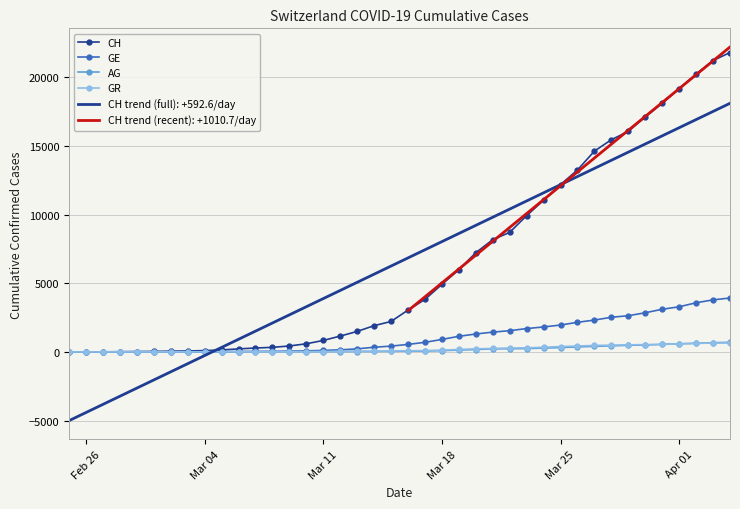

What is the sum of all GR values?

8233.0